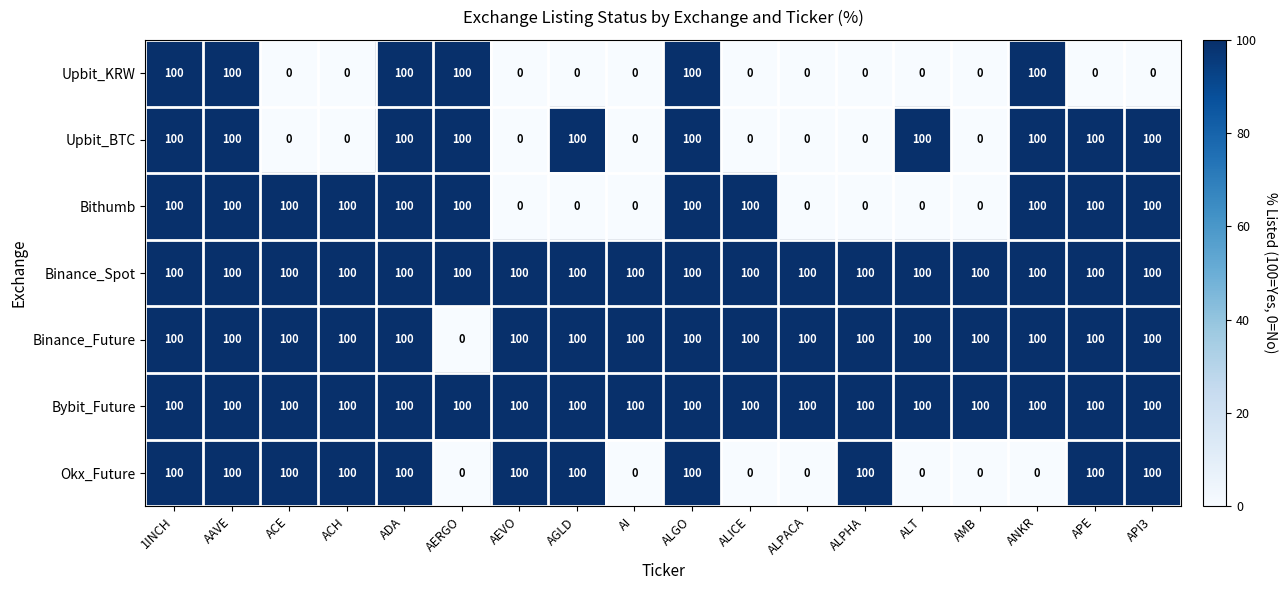

What is the difference between the maximum and minimum values in the Bithumb series?

100